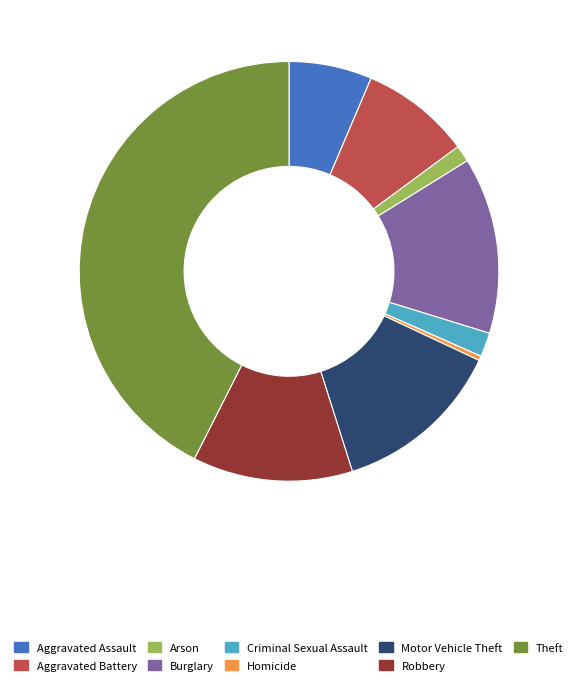

Count the number of slices in the pie.

9